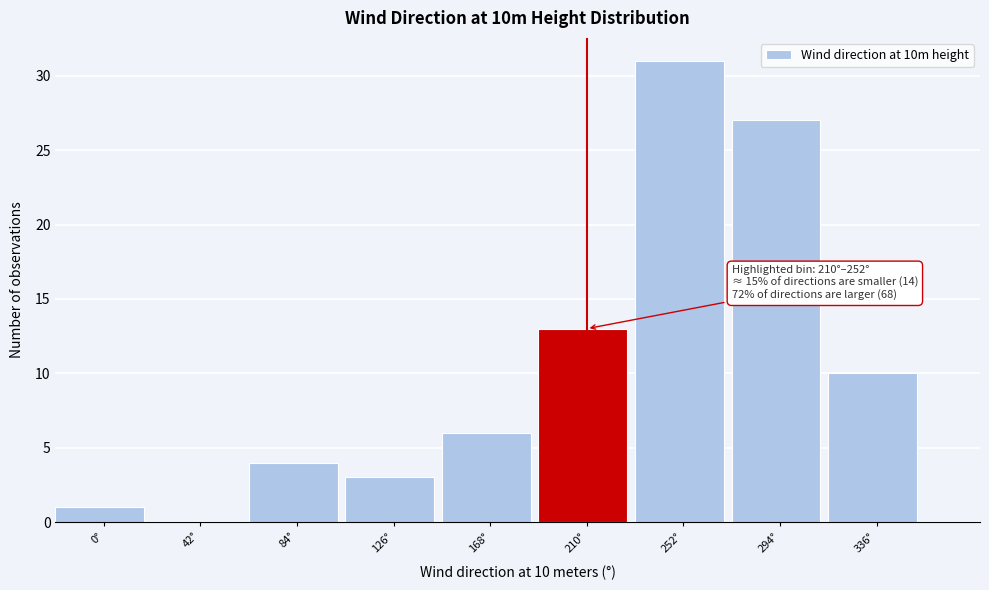

Reading left to right, transcribe all the data shown in this chart.

0°=1	42°=0	84°=4	126°=3	168°=6	210°=13	252°=31	294°=27	336°=10